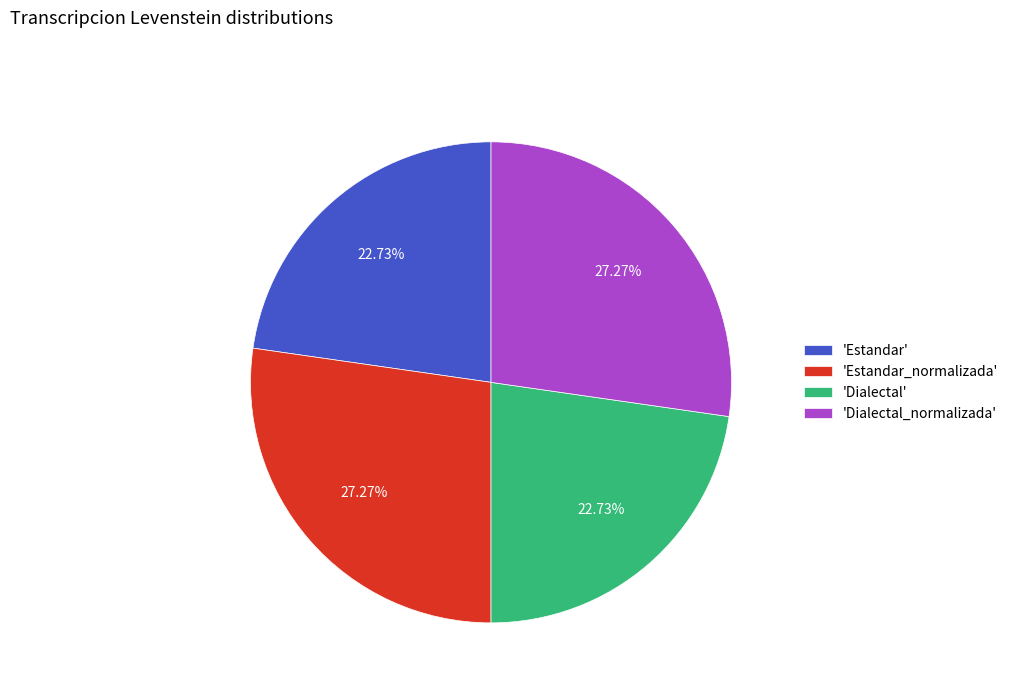

What is the ratio of the value at 'Estandar' to the value at 'Dialectal'?

1.0